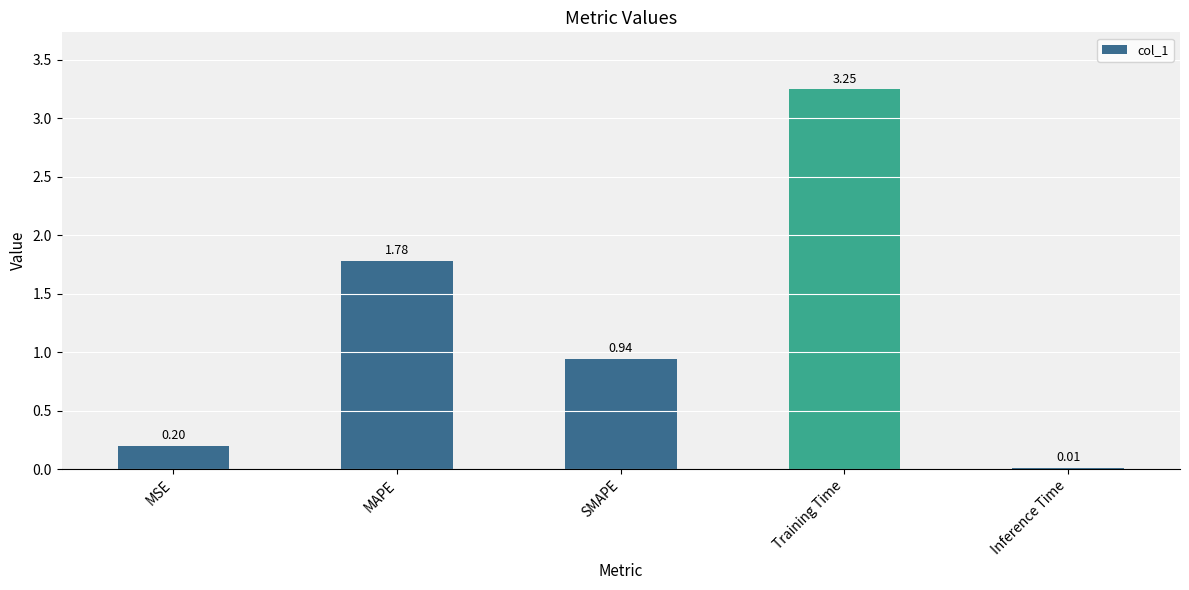

List the labels in order of value, smallest first.

Inference Time, MSE, SMAPE, MAPE, Training Time